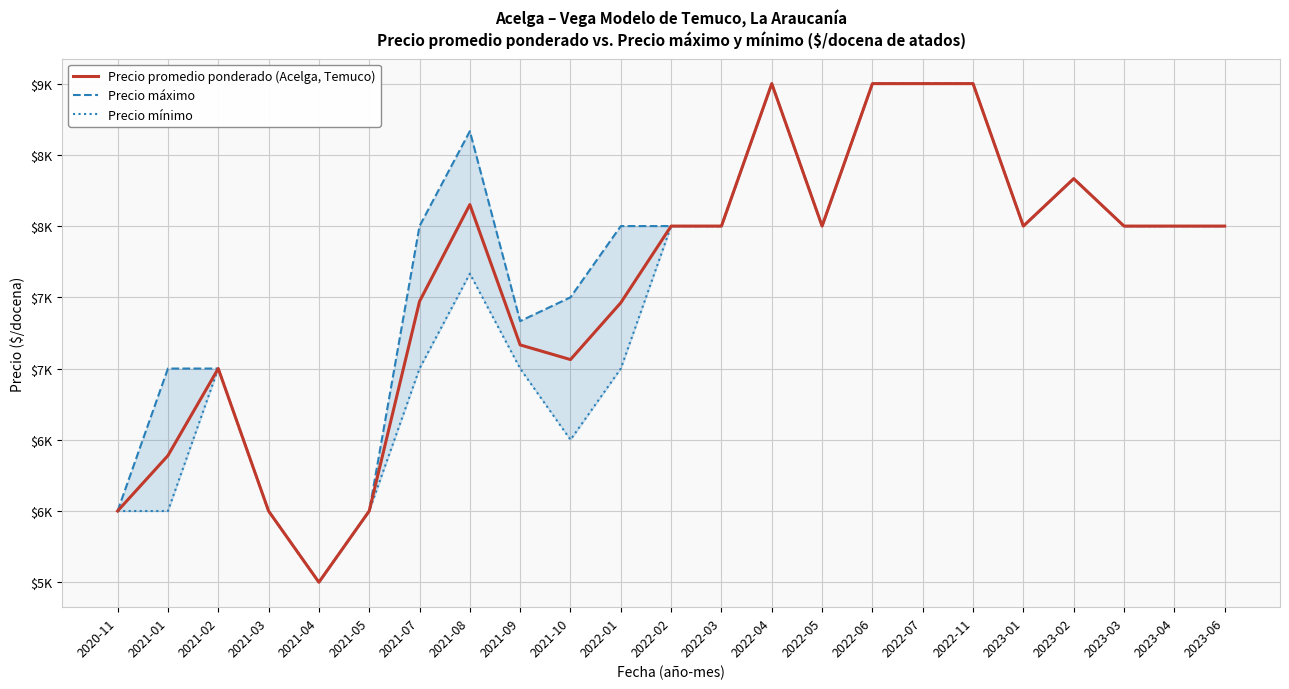

At which label is Precio mínimo closest to 7250?

2021-02